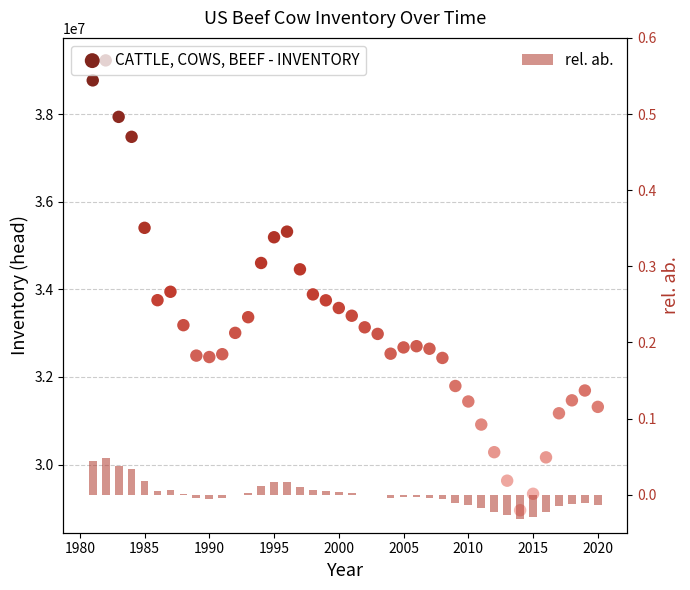

What are all the series names shown in the legend?

CATTLE, COWS, BEEF - INVENTORY, rel. ab.